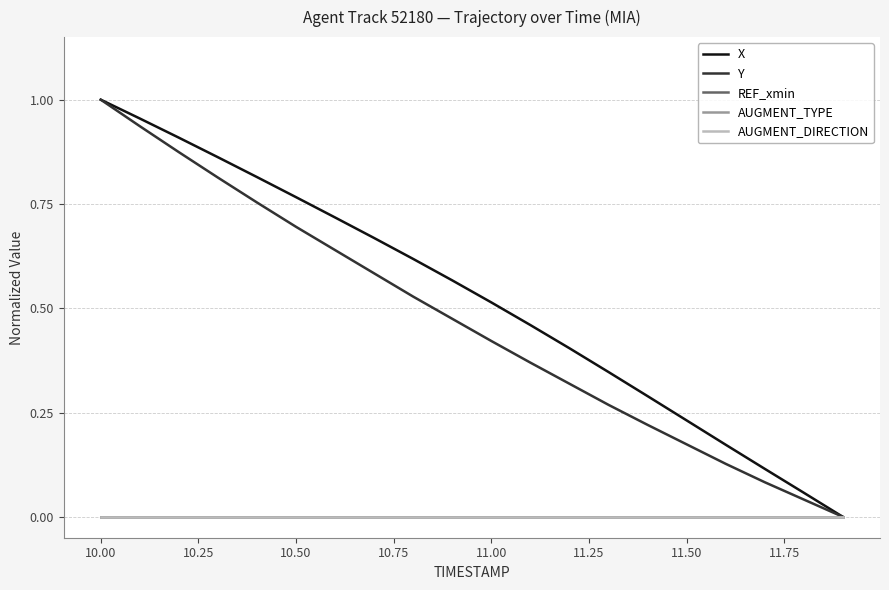

True or false: REF_xmin and AUGMENT_DIRECTION intersect in this chart.

False